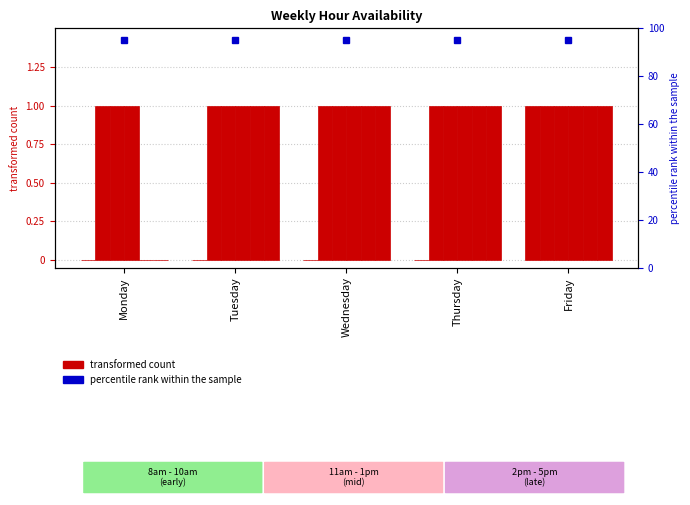

The 11am series shows 1 at Tuesday. True or false?

True